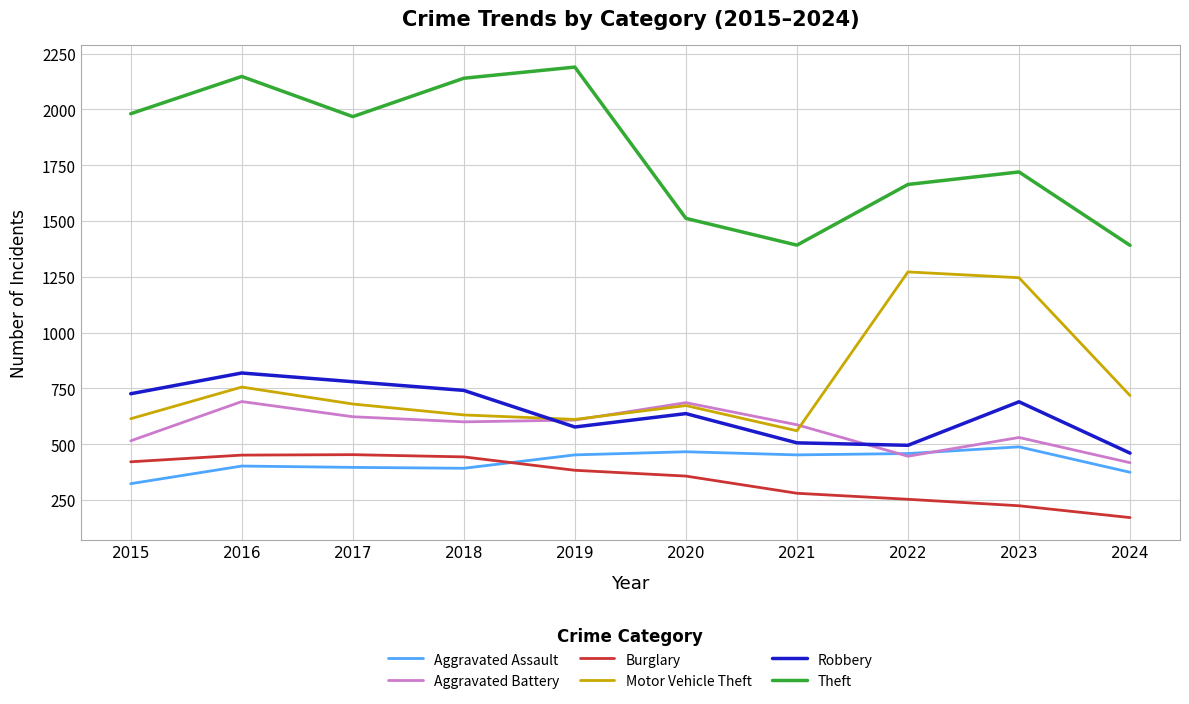

Which series has the largest range (max minus min)?

Theft